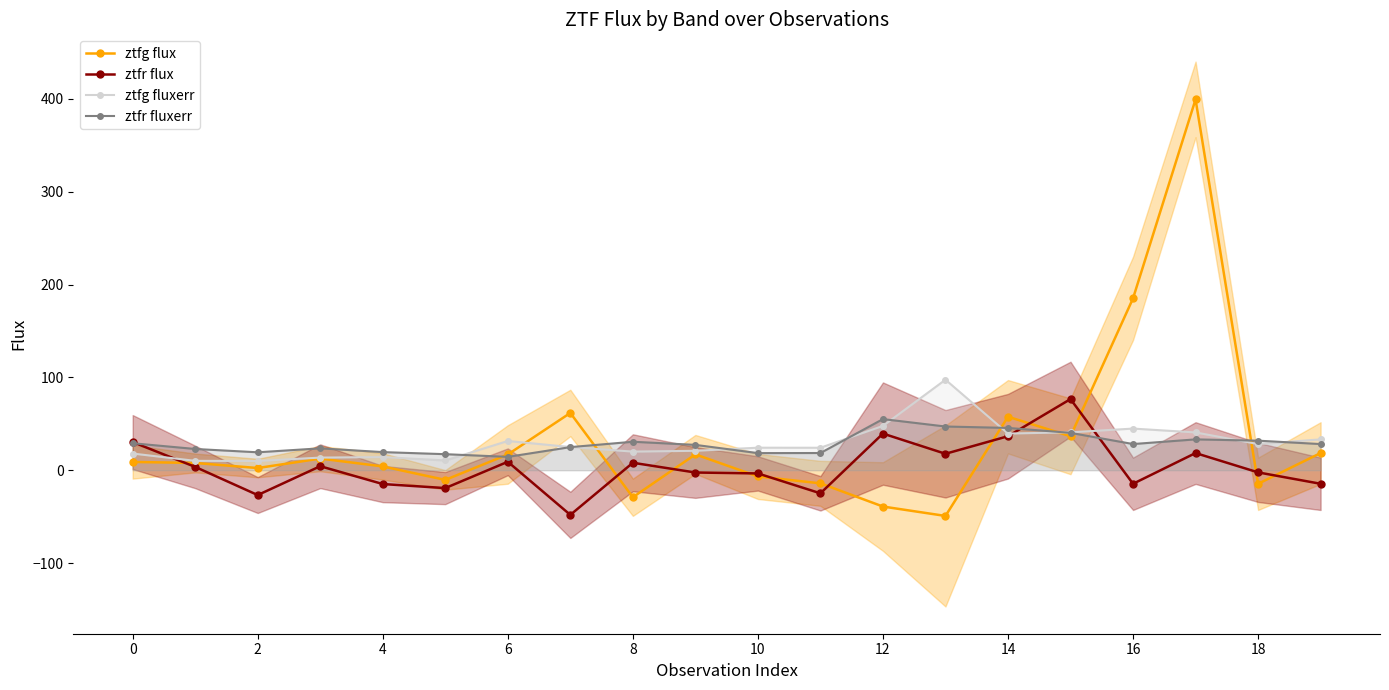

Does the chart display data point markers on the line(s)?

Yes